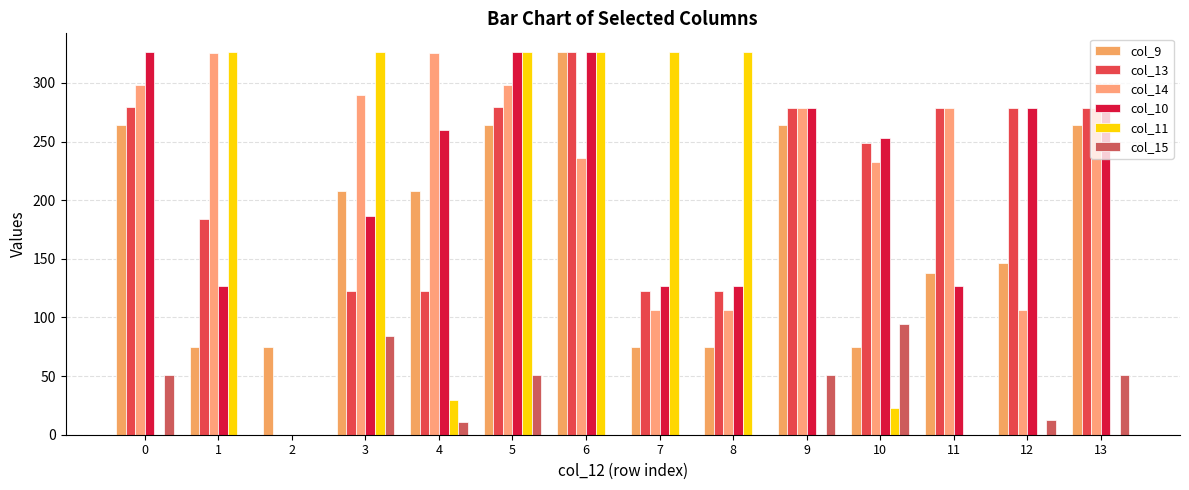

At which category is the sum across all series the highest?

5